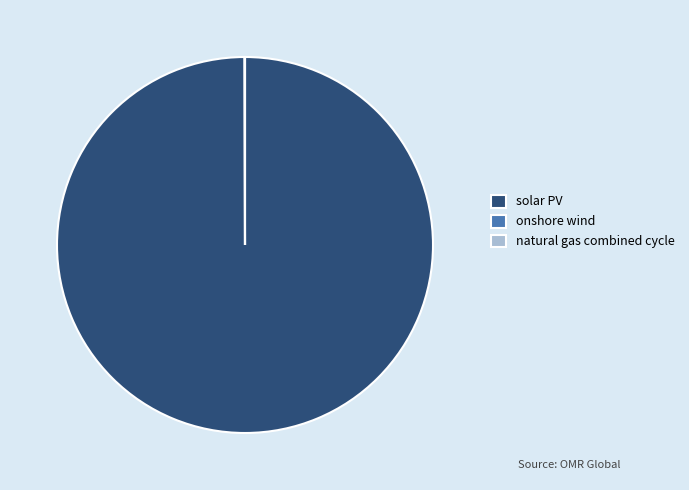

Which slice is the largest?

solar PV